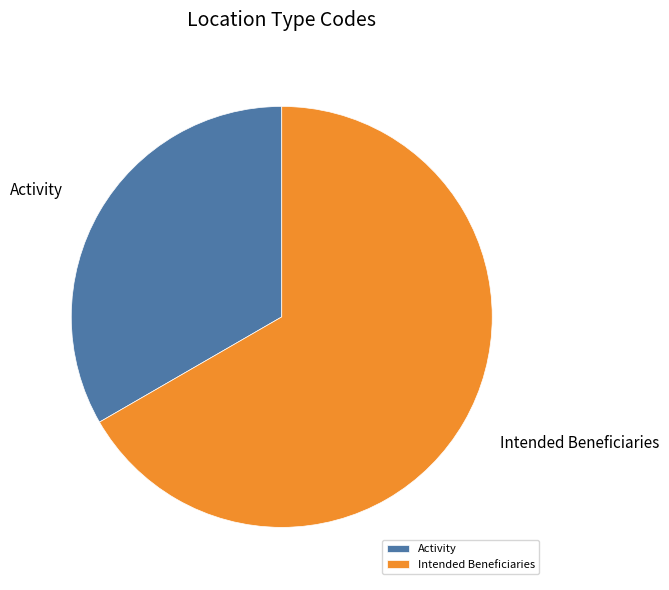

Is it true that Intended Beneficiaries is 78% of the pie?

False